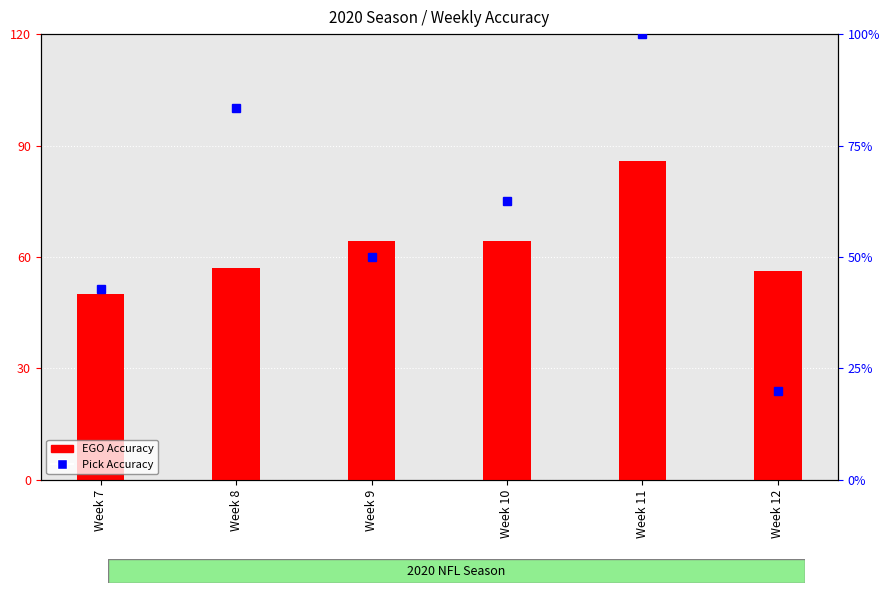

The value of EGO Accuracy at Week 10 is 64.3. True or false?

True